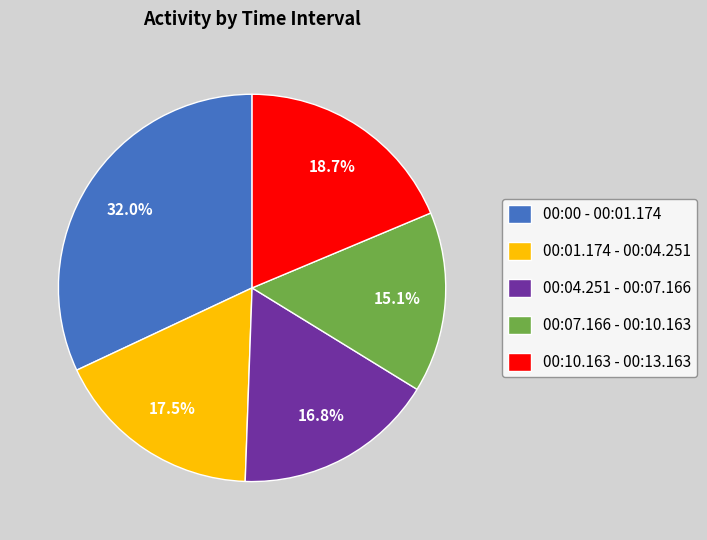

Count the number of slices in the pie.

5